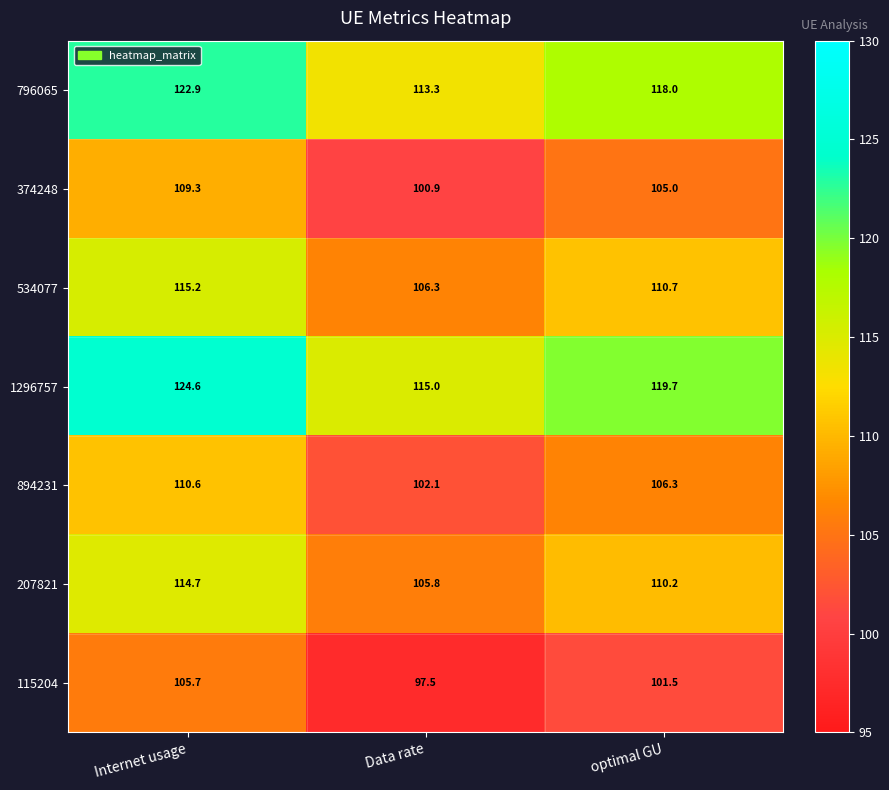

What is the approximate value of 115204 at Data rate?

97.5